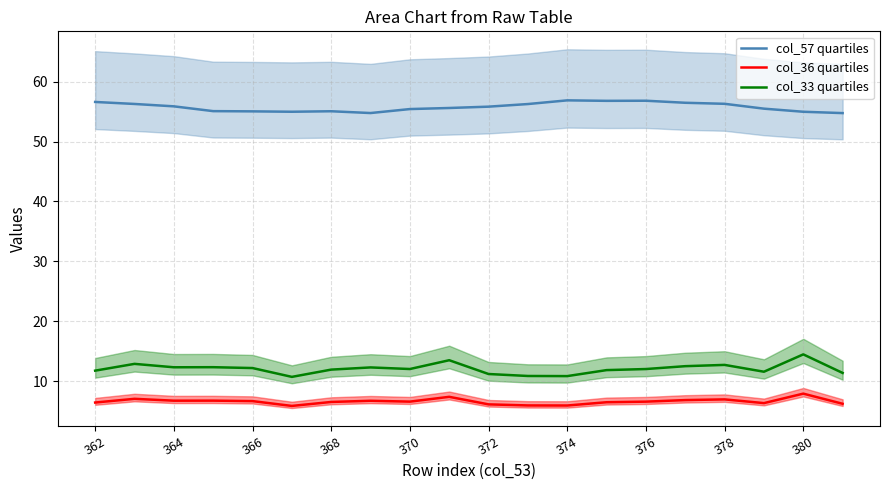

Reading right to left, extract all data points from this chart.

col_57 quartiles: 54.7	55.0	55.5	56.3	56.5	56.8	56.8	56.9	56.3	55.8	55.6	55.4	54.8	55.1	55.0	55.0	55.1	55.9	56.3	56.6
col_36 quartiles: 6.2	7.9	6.3	6.9	6.8	6.6	6.5	5.9	5.9	6.1	7.4	6.6	6.7	6.5	5.8	6.6	6.7	6.7	7.0	6.4
col_33 quartiles: 11.3	14.4	11.6	12.7	12.5	12.0	11.8	10.8	10.8	11.2	13.5	12.0	12.3	11.9	10.7	12.2	12.3	12.3	12.9	11.7